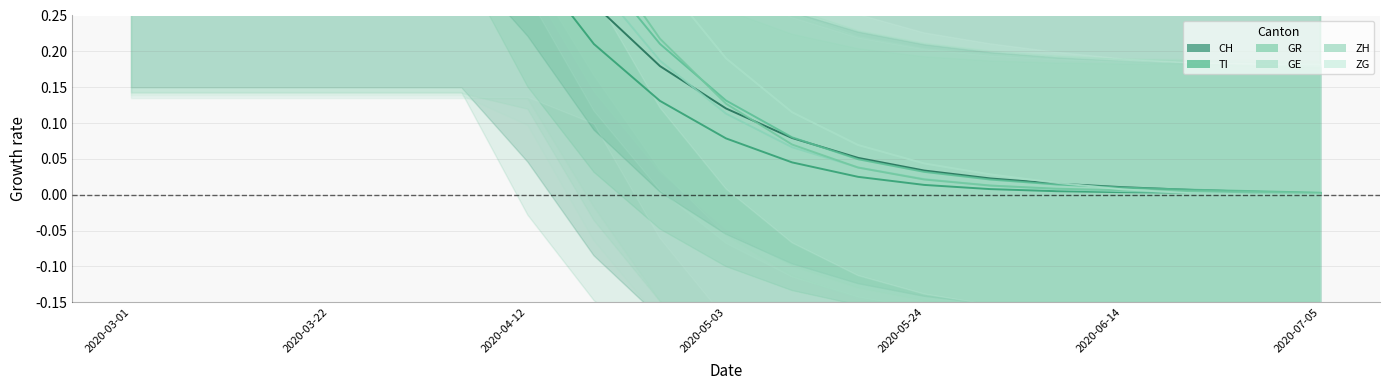

Is this an area chart (filled region under the line)?

No